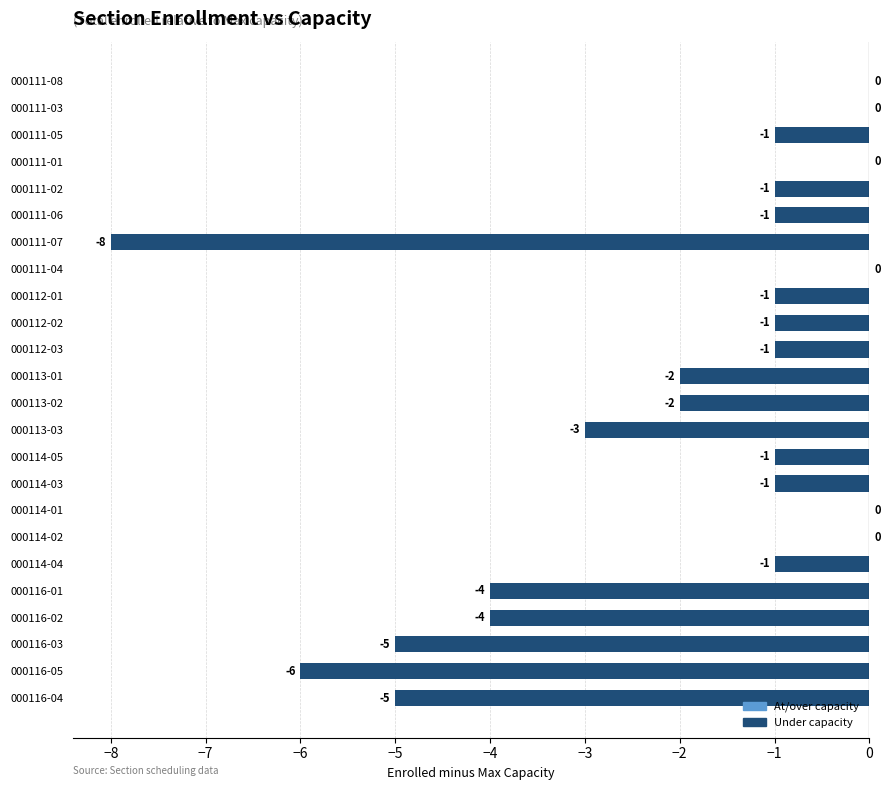

Where is the data nearest to the value -4?

000116-01